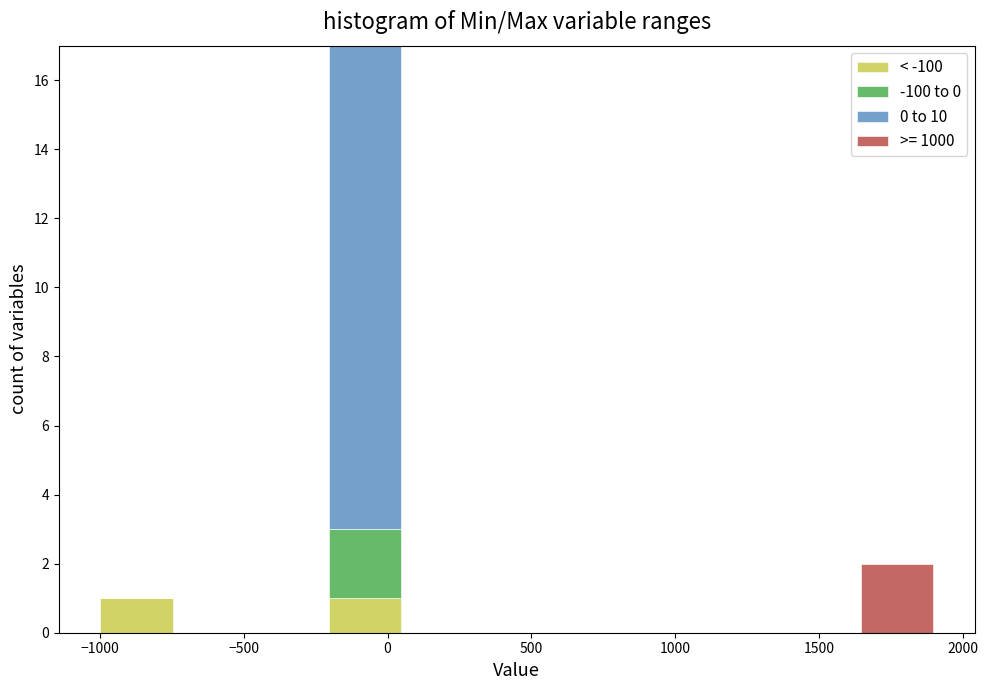

Which range on the x-axis has the tallest stacked bar (by total height)?

-200 to 50